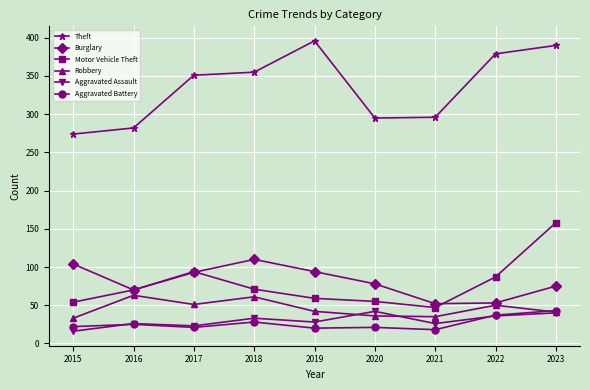

The value of Aggravated Battery at 2019 is 36. True or false?

False